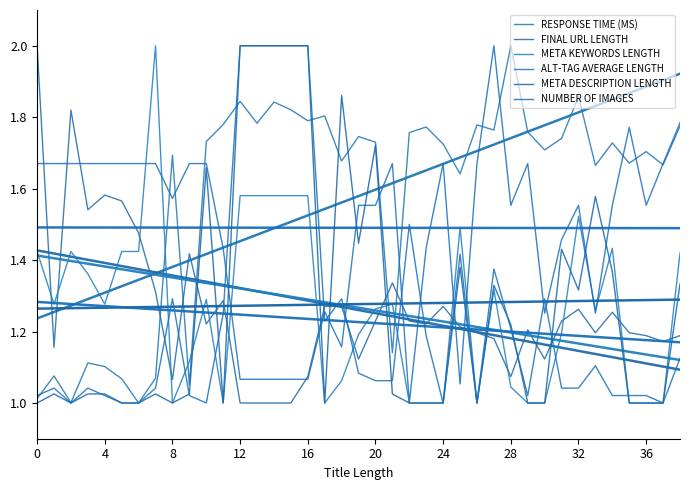

At 19, list the series in order from largest to smallest.

RESPONSE TIME (MS), ALT-TAG AVERAGE LENGTH, META DESCRIPTION LENGTH, META KEYWORDS LENGTH, FINAL URL LENGTH, NUMBER OF IMAGES